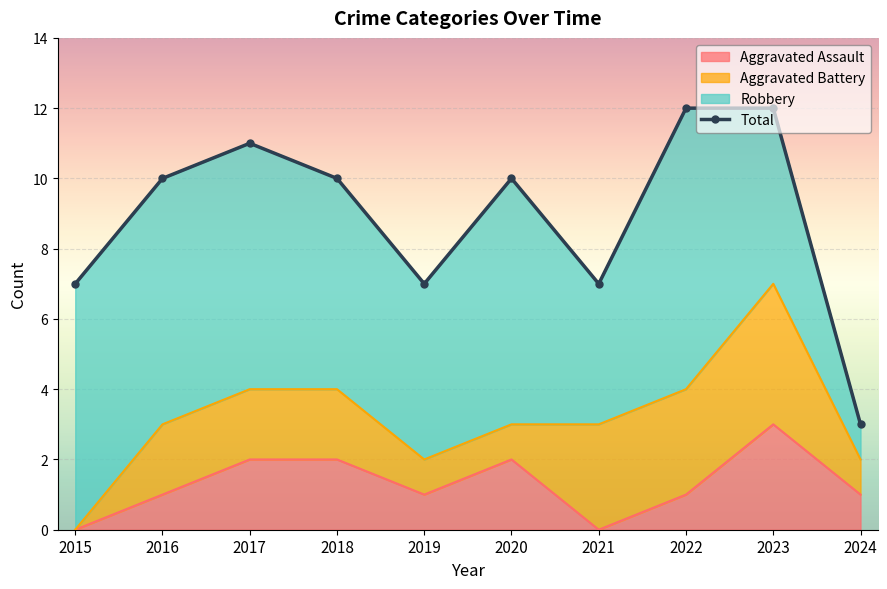

At which label does the data first exceed 10?

2017